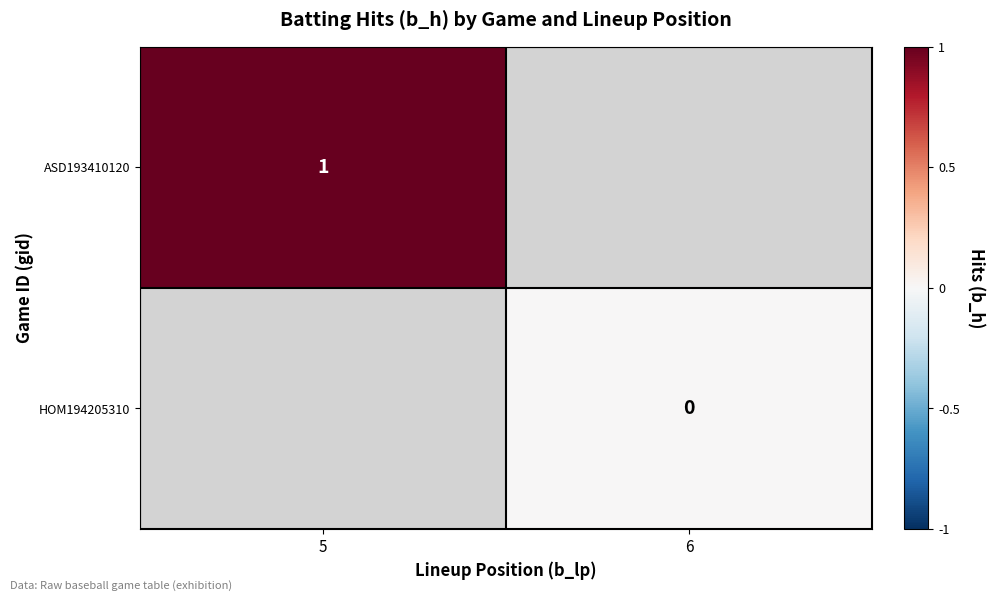

The ASD193410120 series shows 1 at 5. True or false?

True